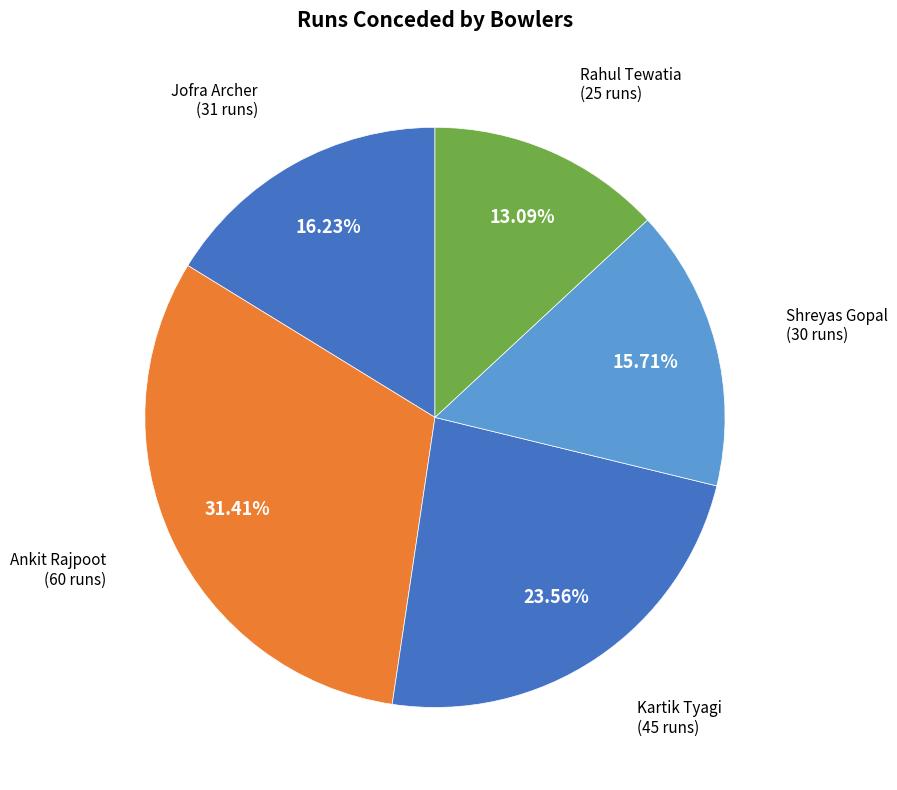

What percentage is the Jofra Archer slice, to the nearest percent?

16%